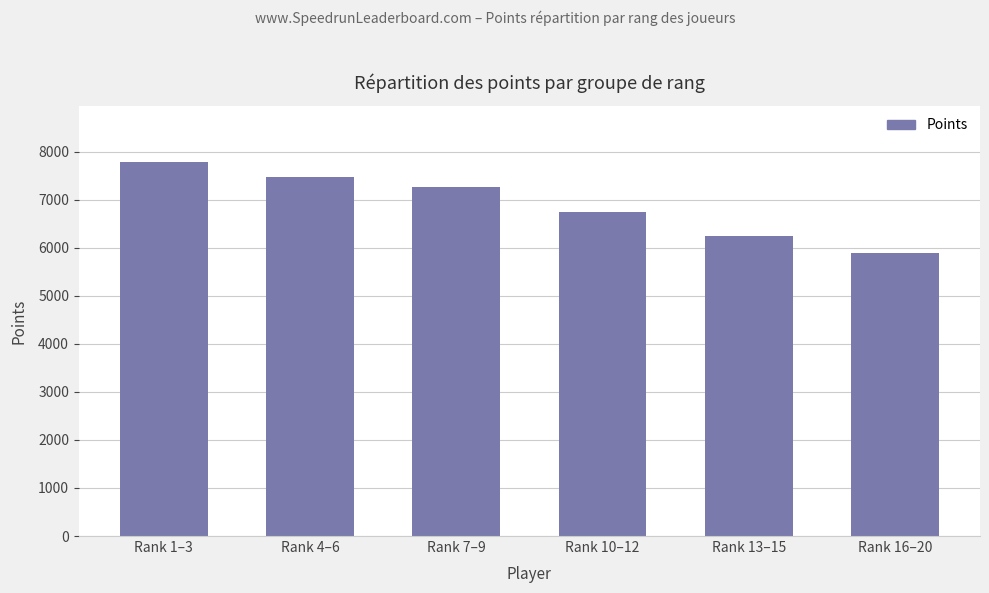

Reading left to right, extract all data points from this chart.

Rank 1–3=7785	Rank 4–6=7479	Rank 7–9=7267	Rank 10–12=6751	Rank 13–15=6239	Rank 16–20=5885